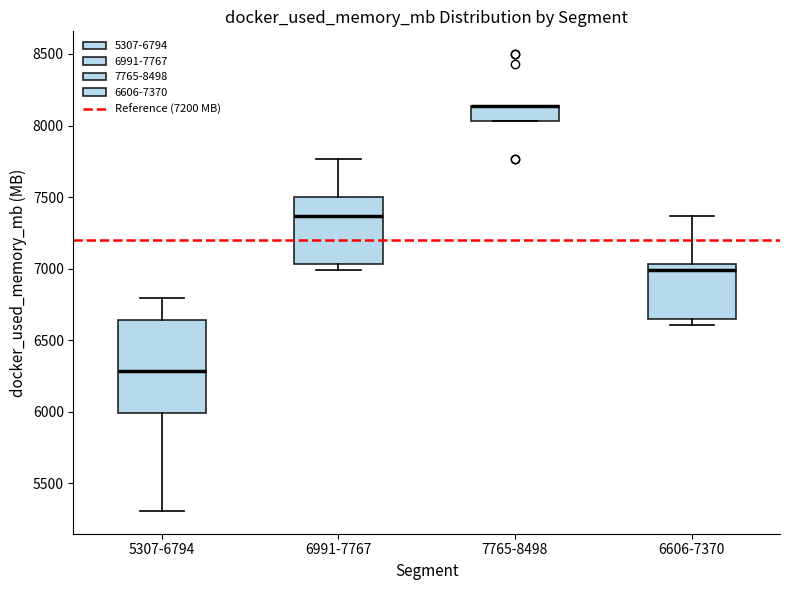

Which box is the tallest, from its lower edge to its upper edge?

5307-6794